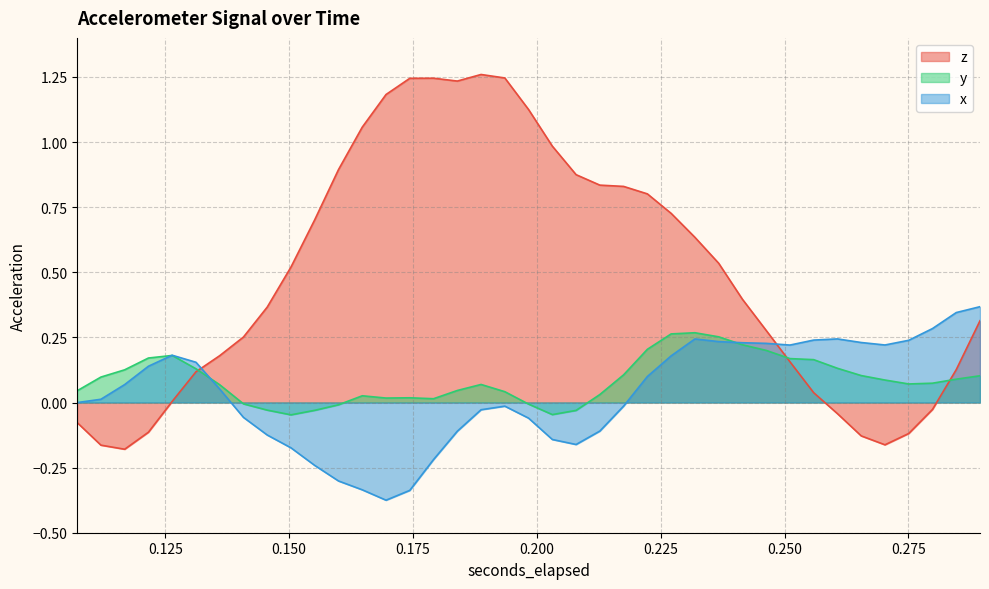

Reading right to left, extract all data points from this chart.

z: 0.3	0.1	-0.0	-0.1	-0.2	-0.1	-0.0	0.0	0.2	0.3	0.4	0.5	0.6	0.7	0.8	0.8	0.8	0.9	1.0	1.1	1.2	1.3	1.2	1.2	1.2	1.2	1.1	0.9	0.7	0.5	0.4	0.3	0.2	0.1	0.0	-0.1	-0.2	-0.2	-0.1
y: 0.1	0.1	0.1	0.1	0.1	0.1	0.1	0.2	0.2	0.2	0.2	0.3	0.3	0.3	0.2	0.1	0.0	-0.0	-0.0	-0.0	0.0	0.1	0.0	0.0	0.0	0.0	0.0	-0.0	-0.0	-0.0	-0.0	-0.0	0.1	0.1	0.2	0.2	0.1	0.1	0.0
x: 0.4	0.3	0.3	0.2	0.2	0.2	0.2	0.2	0.2	0.2	0.2	0.2	0.2	0.2	0.1	-0.0	-0.1	-0.2	-0.1	-0.1	-0.0	-0.0	-0.1	-0.2	-0.3	-0.4	-0.3	-0.3	-0.2	-0.2	-0.1	-0.1	0.1	0.2	0.2	0.1	0.1	0.0	-0.0